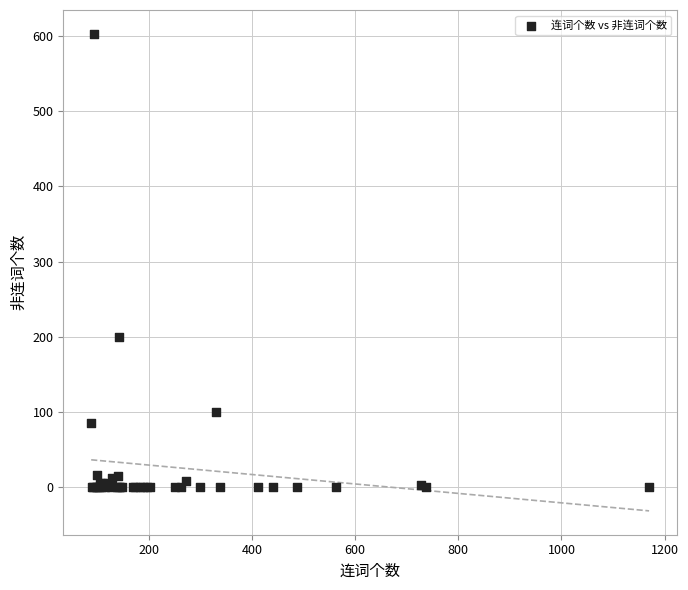

What Y value in the scatter plot is closest to 301?

200